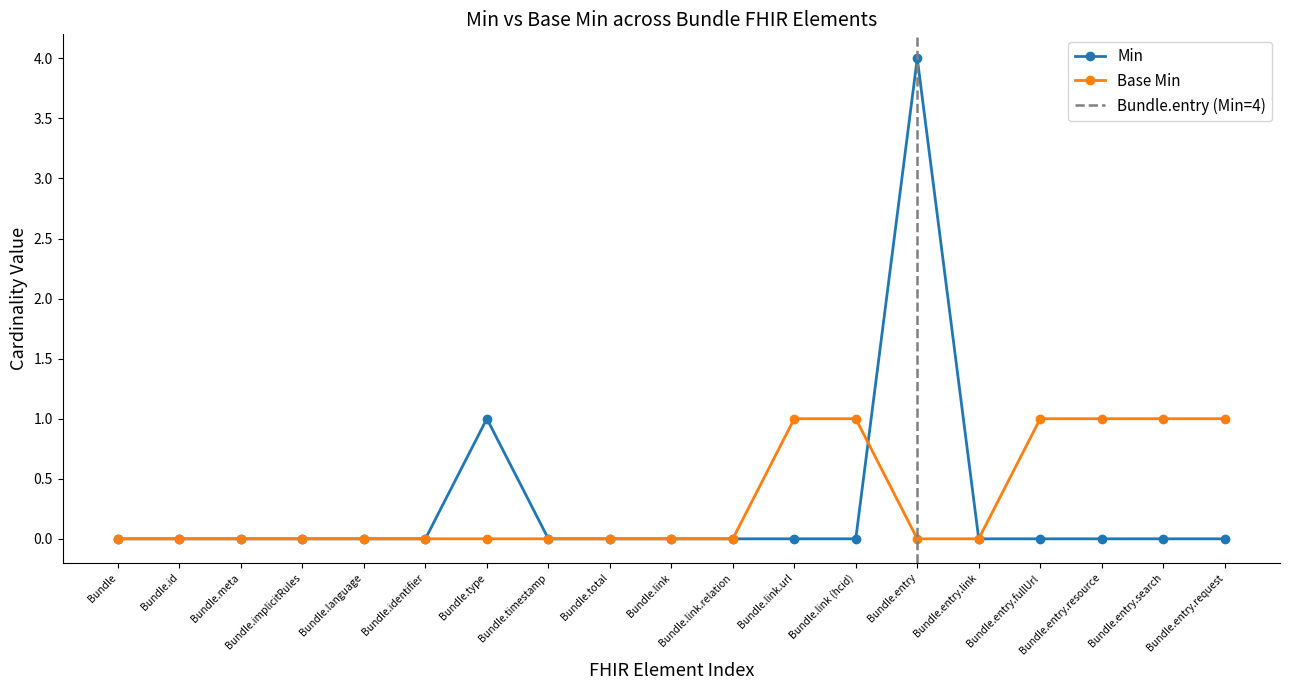

What is the total value across all series at Bundle.link (hcid)?

1